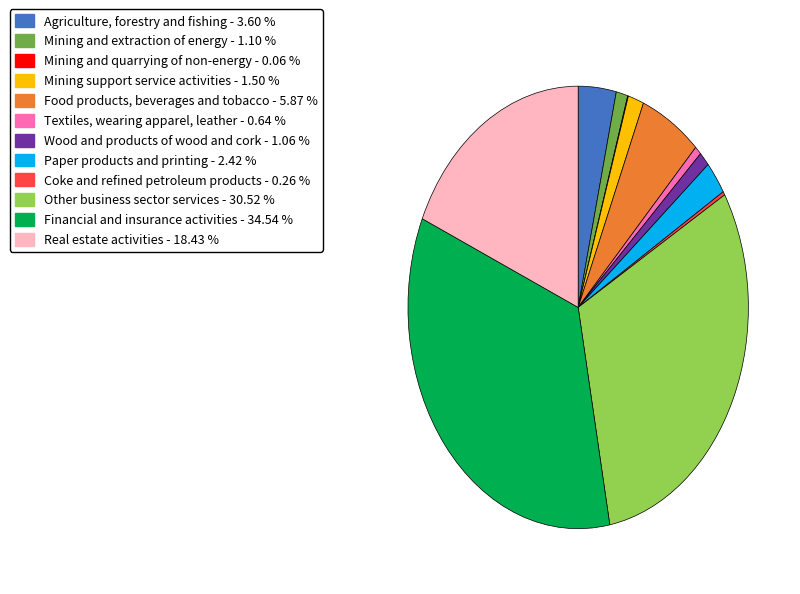

Approximately how many times larger is the value at Agriculture, forestry and fishing compared to Financial and insurance activities?

0.1